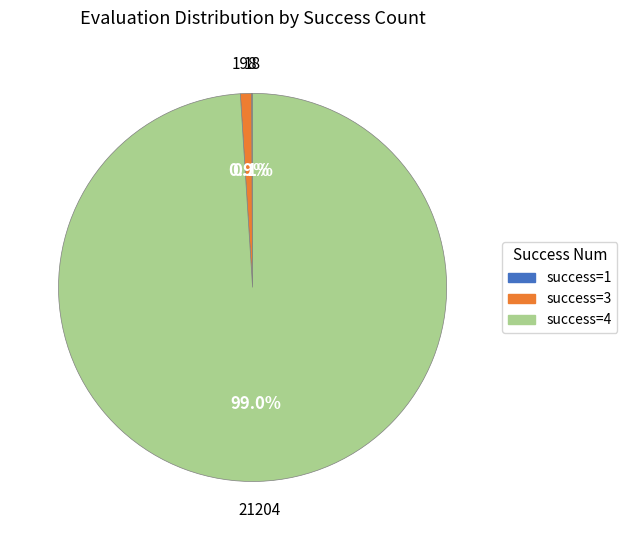

Is there a majority slice in this chart?

Yes